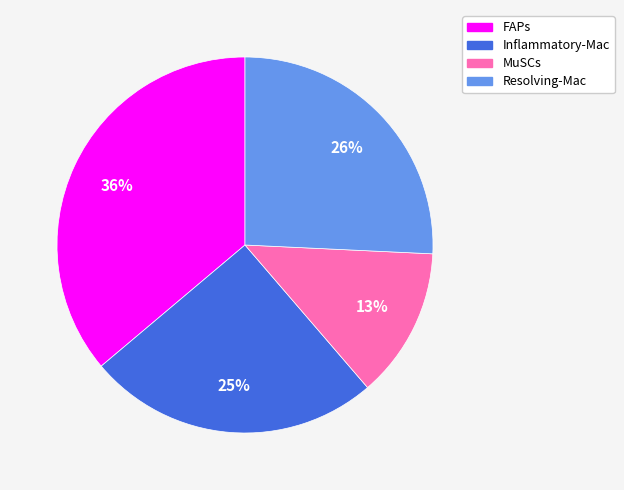

Is it true that MuSCs is 3% of the pie?

False